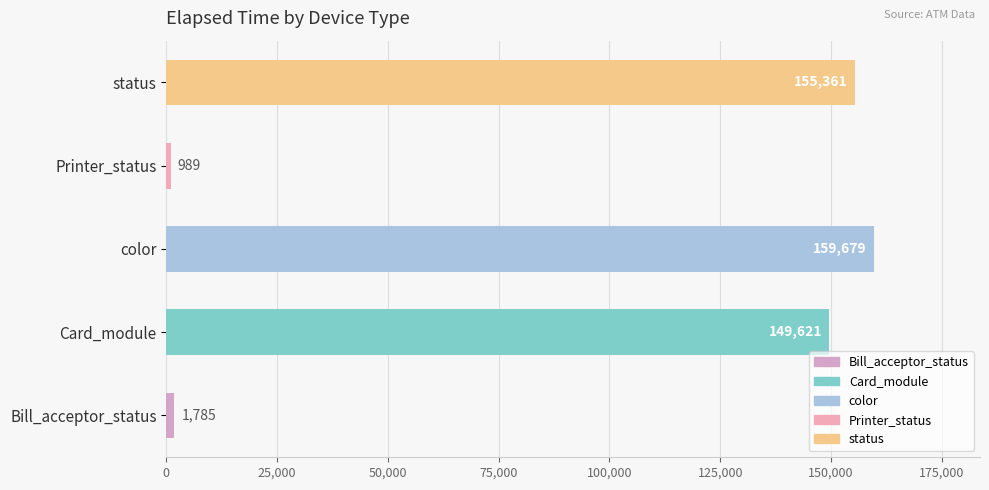

What is the sum of the values at color and Bill_acceptor_status?

161464